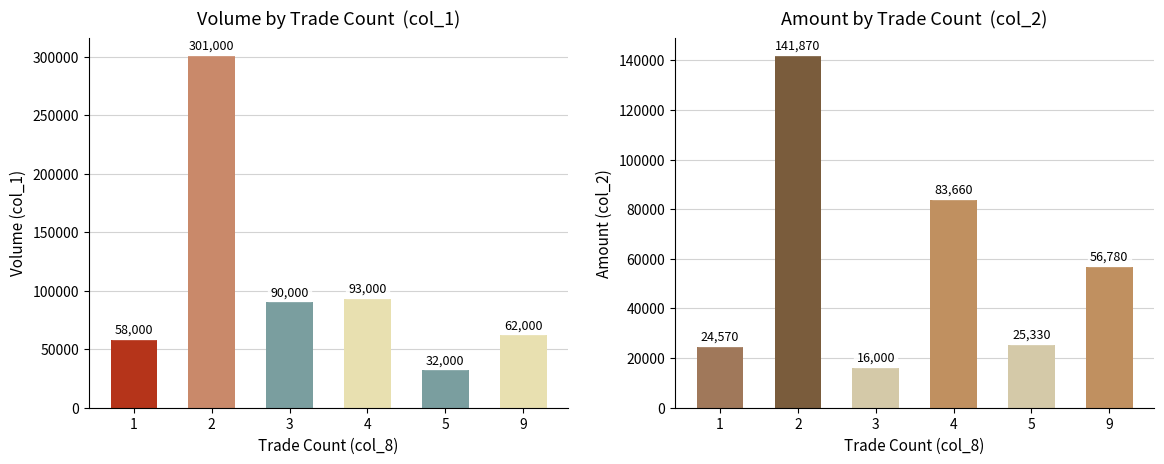

What is the difference between the col_2 (Amount) values at 3 and 4?

67660